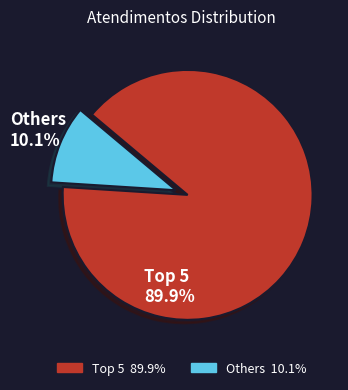

Does any single category account for the majority?

Yes